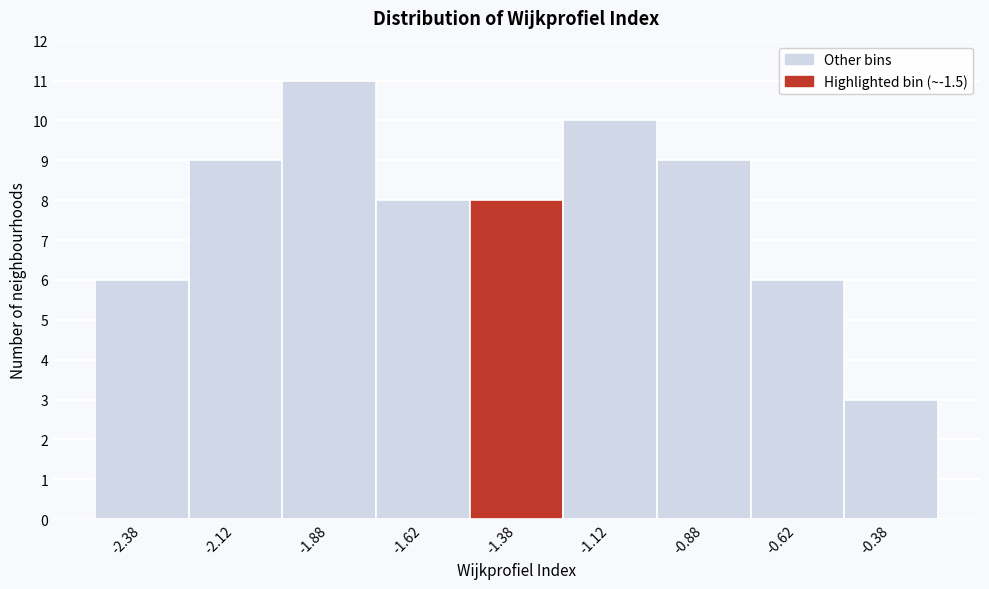

Which range on the x-axis has the tallest bar?

-2.00 to -1.75